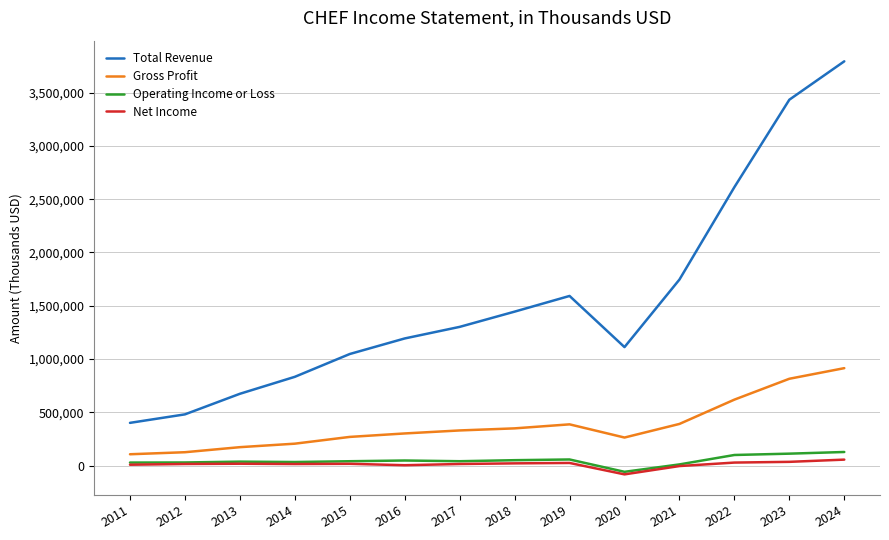

True or false: Net Income has more than 2 interior local peaks.

True